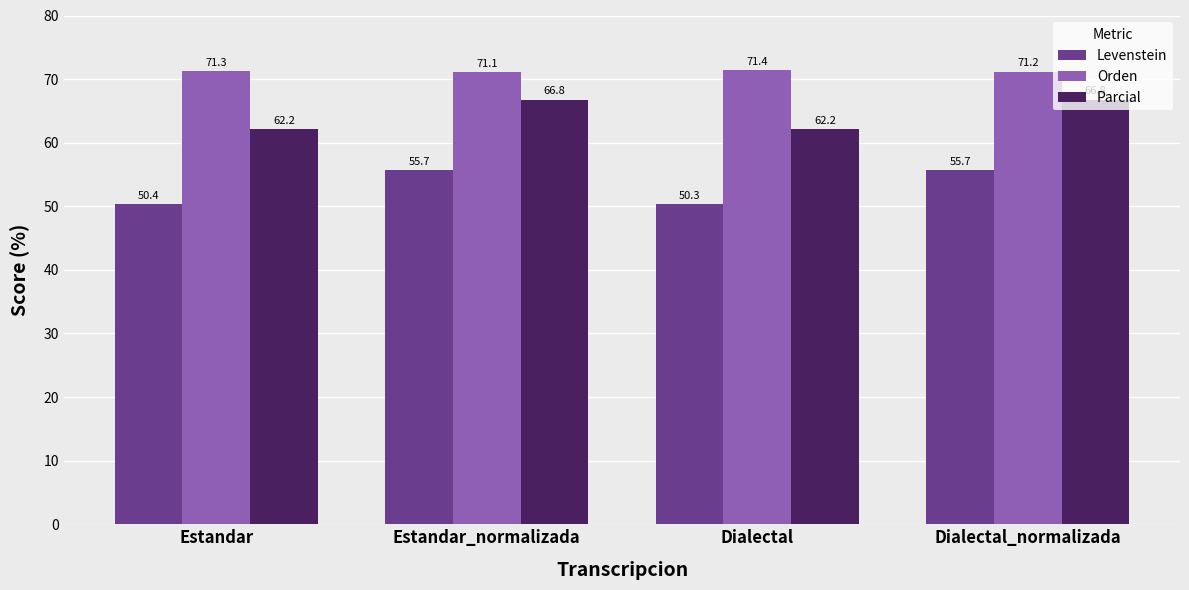

What is the smallest value displayed?

50.3